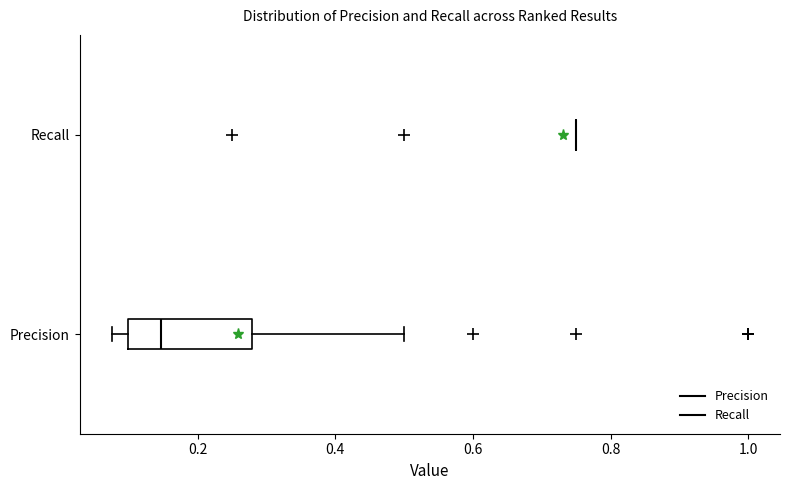

Where does the median line of the box for Precision sit on the x-axis? The values are not printed on the chart, so give them approximately, as read against the axis.

0.14